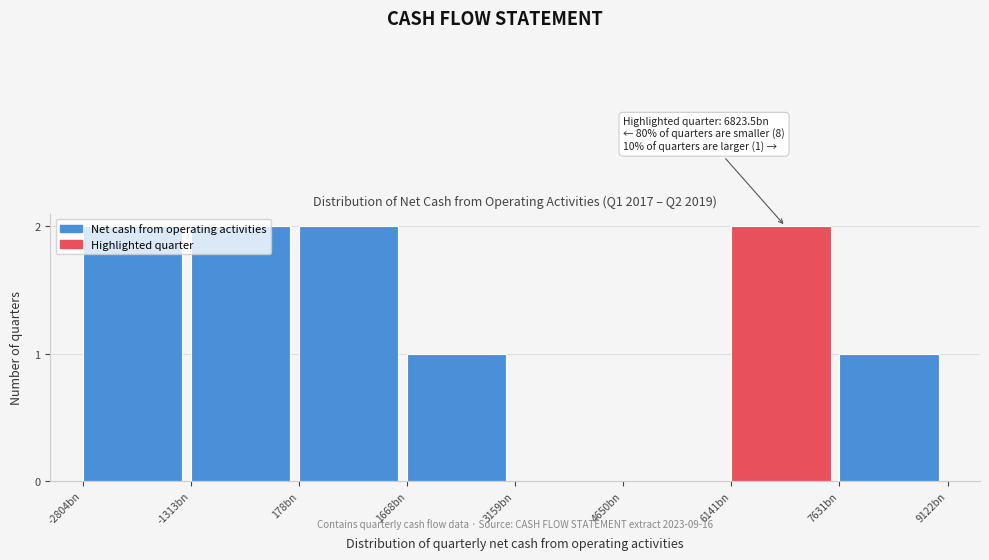

What is the sum of the values at -1313bn and 6141bn?

4